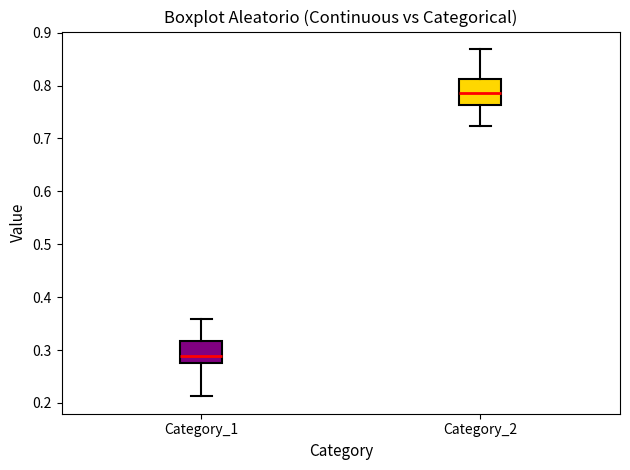

Reading left to right, read every box against the y-axis: the position of its median line, the range the box covers, and the ends of its whiskers. The values are not printed on the chart, so give them approximately, as read against the axis.

Category_1: median 0.29, box 0.27 to 0.32, whiskers 0.21 to 0.36
Category_2: median 0.79, box 0.76 to 0.81, whiskers 0.72 to 0.87